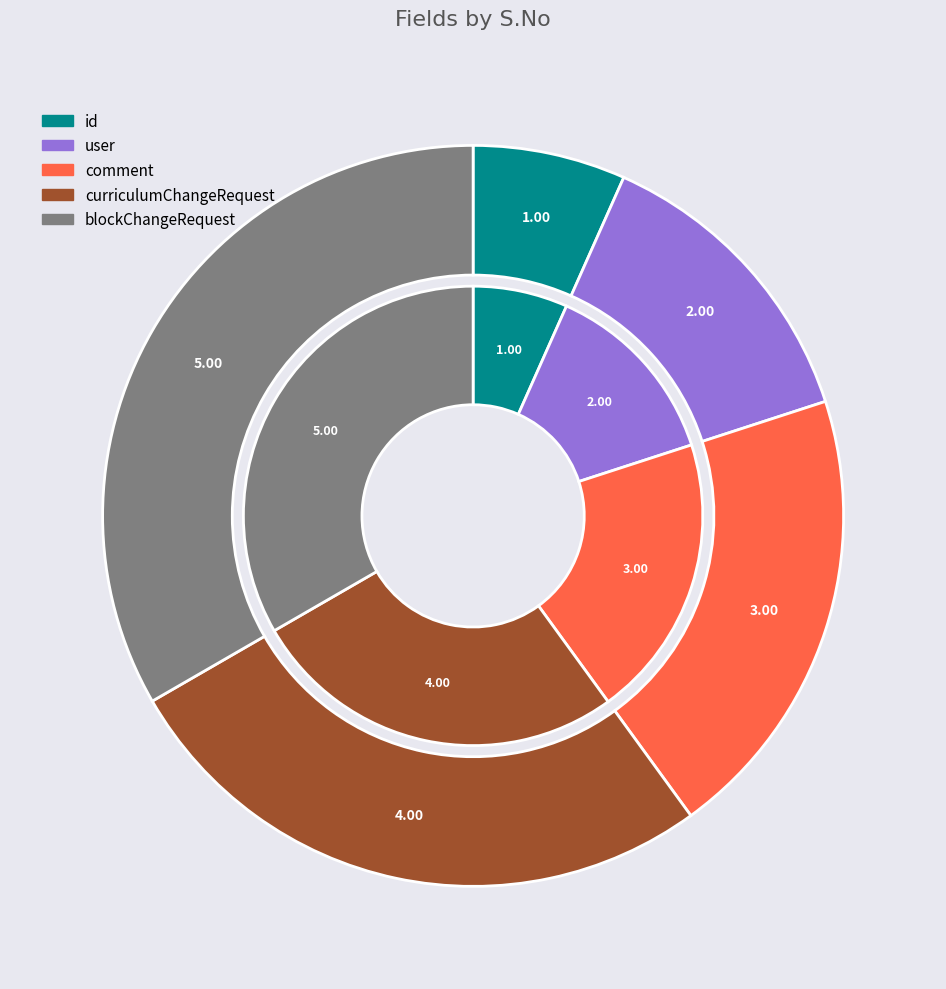

Between user and blockChangeRequest, which is larger?

blockChangeRequest